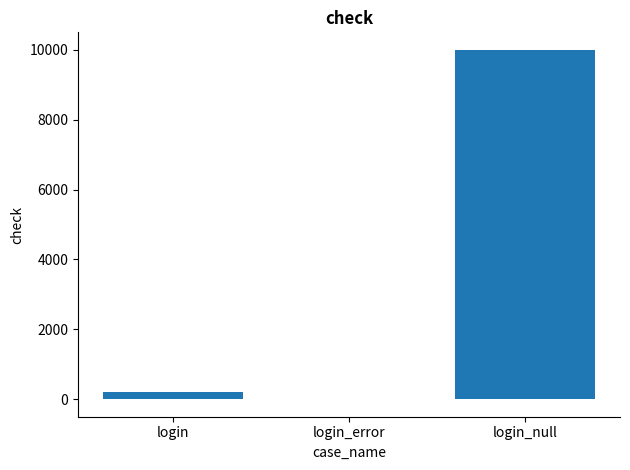

Which has a higher value, login_null or login_error?

login_null